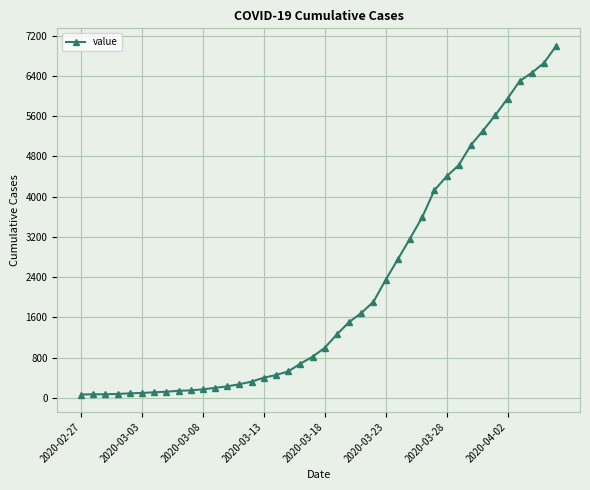

What is the average value?

2144